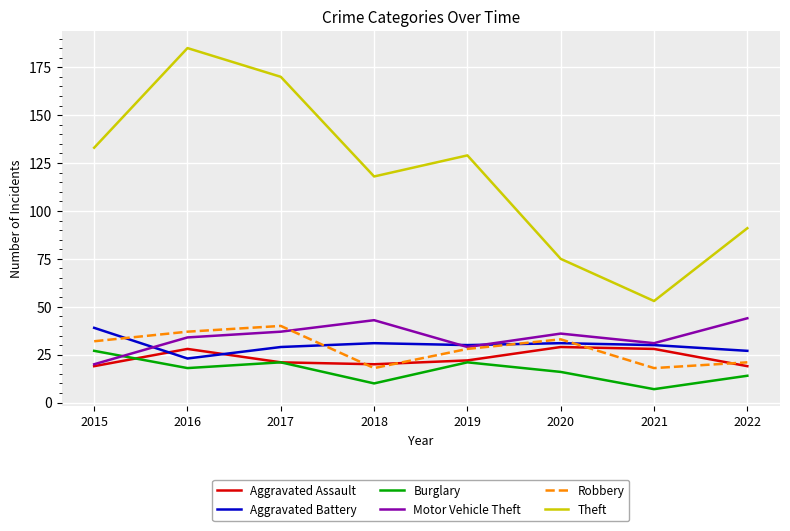

Reading left to right, extract all data points from this chart.

Aggravated Assault: 2015=19	2016=28	2017=21	2018=20	2019=22	2020=29	2021=28	2022=19
Aggravated Battery: 2015=39	2016=23	2017=29	2018=31	2019=30	2020=31	2021=30	2022=27
Burglary: 2015=27	2016=18	2017=21	2018=10	2019=21	2020=16	2021=7	2022=14
Motor Vehicle Theft: 2015=20	2016=34	2017=37	2018=43	2019=29	2020=36	2021=31	2022=44
Robbery: 2015=32	2016=37	2017=40	2018=18	2019=28	2020=33	2021=18	2022=21
Theft: 2015=133	2016=185	2017=170	2018=118	2019=129	2020=75	2021=53	2022=91